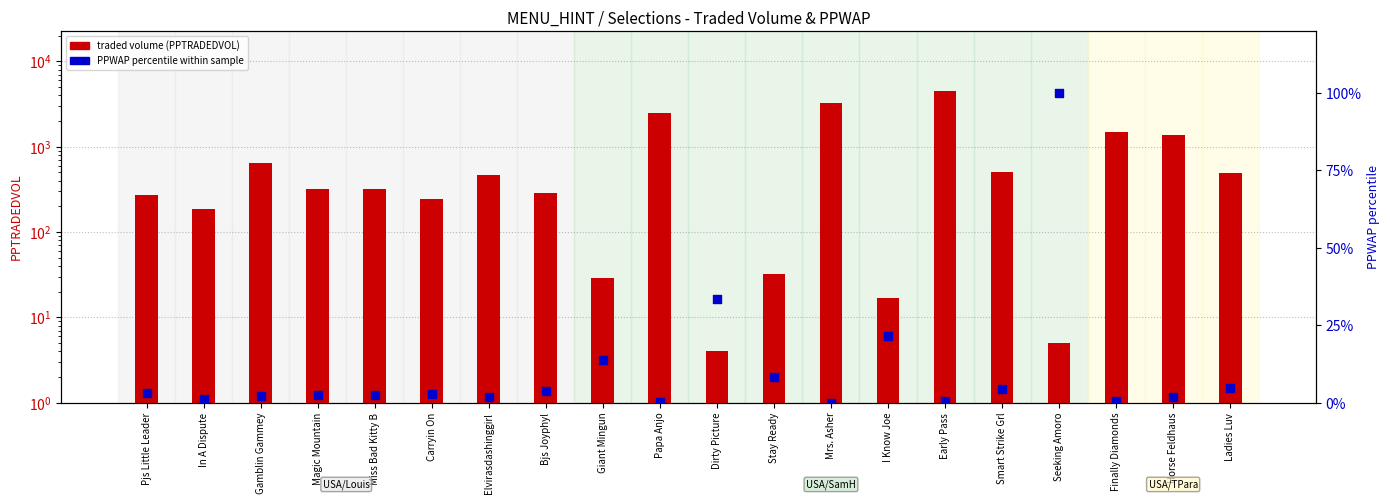

Which series has the widest spread of Y values?

traded volume (PPTRADEDVOL)